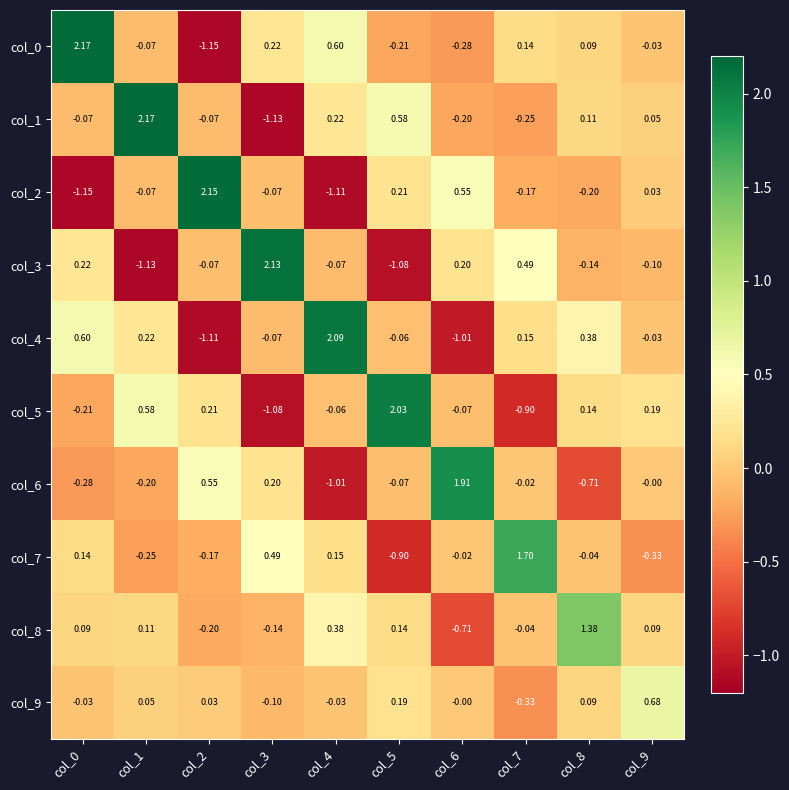

What is the maximum value shown in the chart?

2.2